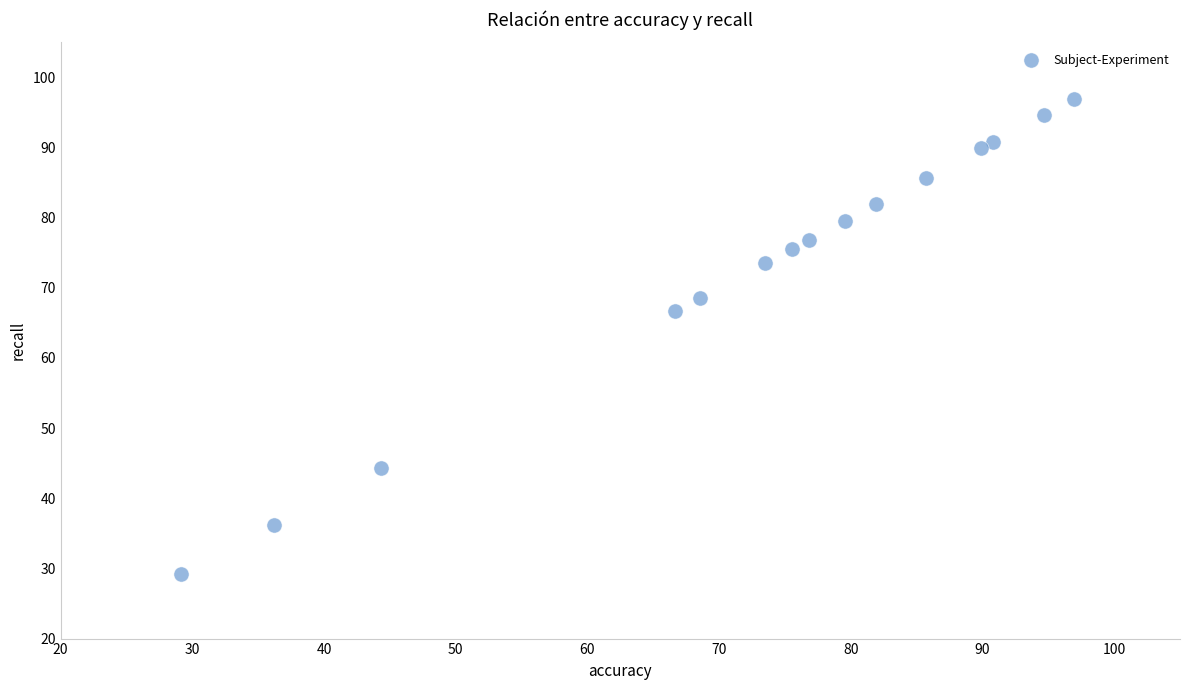

What is the range of X values (max minus min)?

67.8